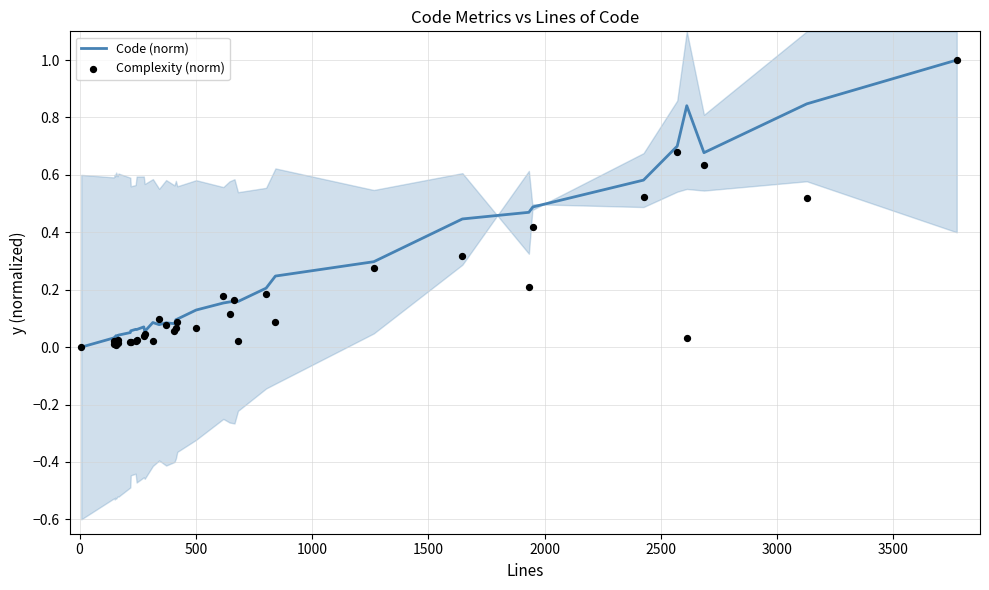

Is the value of Complexity (norm) at 1500 greater than the value of Code (norm) at 15?

No